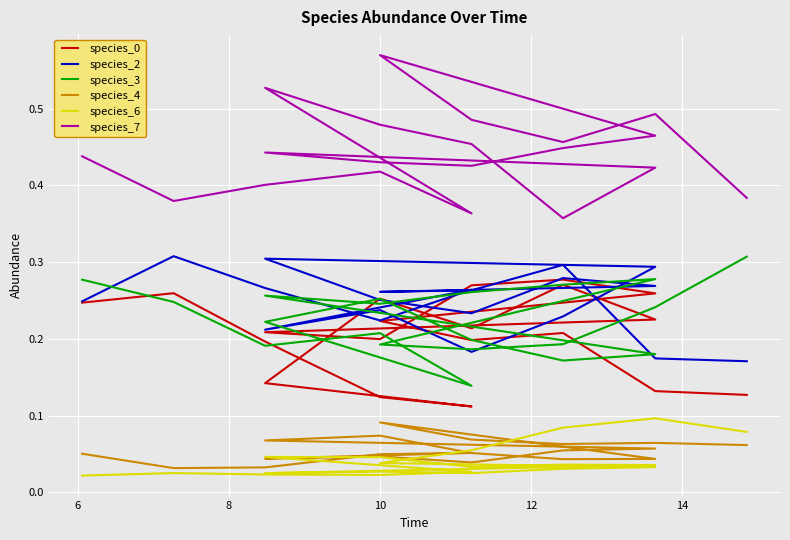

Is the value of species_3 at 7 greater than the value of species_7 at 14?

No